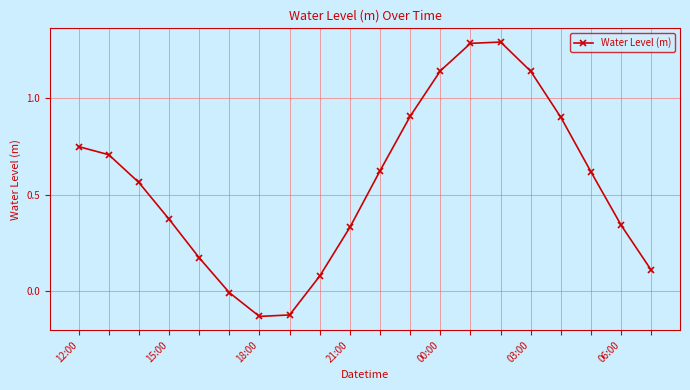

What is the difference between the maximum and minimum values?

1.4